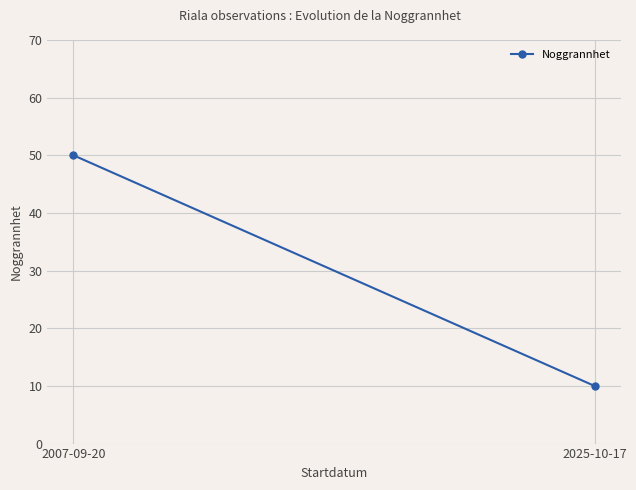

List the labels in order of value, smallest first.

2025-10-17, 2007-09-20